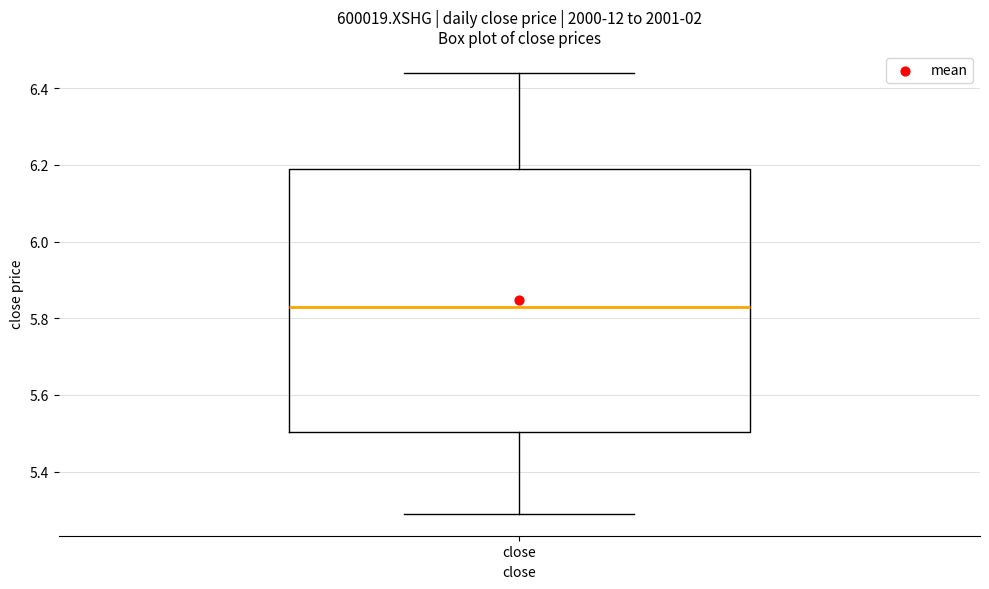

Transcribe this box plot: give where the median line is, the range the box spans, and where the two whiskers end, as read against the y-axis. The values are not printed on the chart, so give them approximately, as read against the axis.

median 5.84, box 5.50 to 6.20, whiskers 5.30 to 6.44